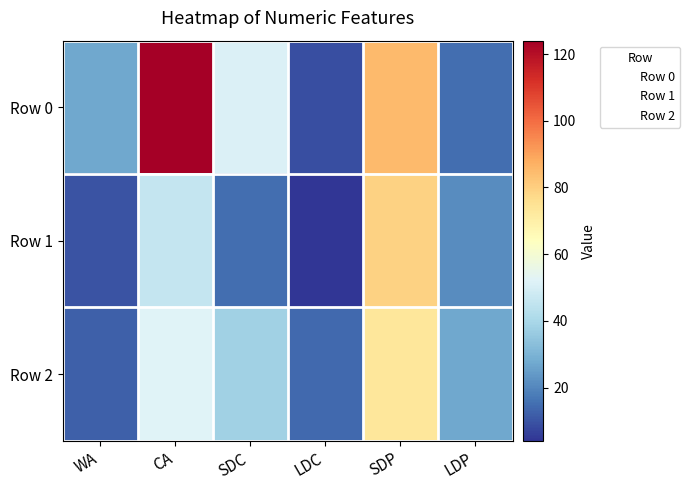

Reading left to right, what are all the values shown in this chart?

Row 0: WA=27	CA=124	SDC=51	LDC=9	SDP=85	LDP=15
Row 1: WA=10	CA=46	SDC=15	LDC=4	SDP=79	LDP=21
Row 2: WA=12	CA=52	SDC=38	LDC=14	SDP=73	LDP=27